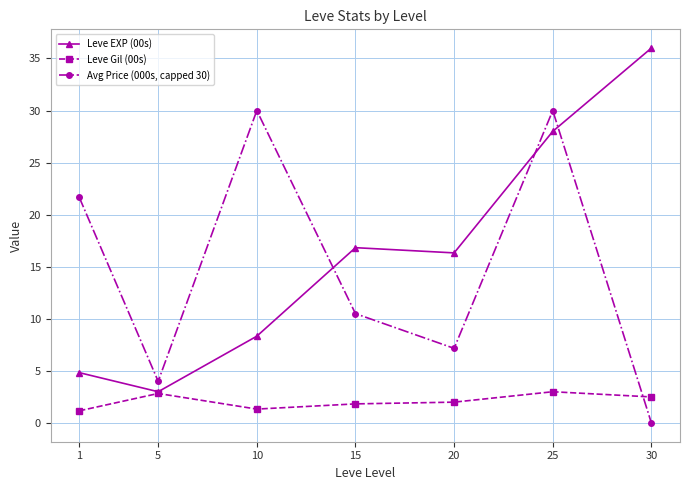

What is the minimum value for Leve Gil (00s)?

1.2